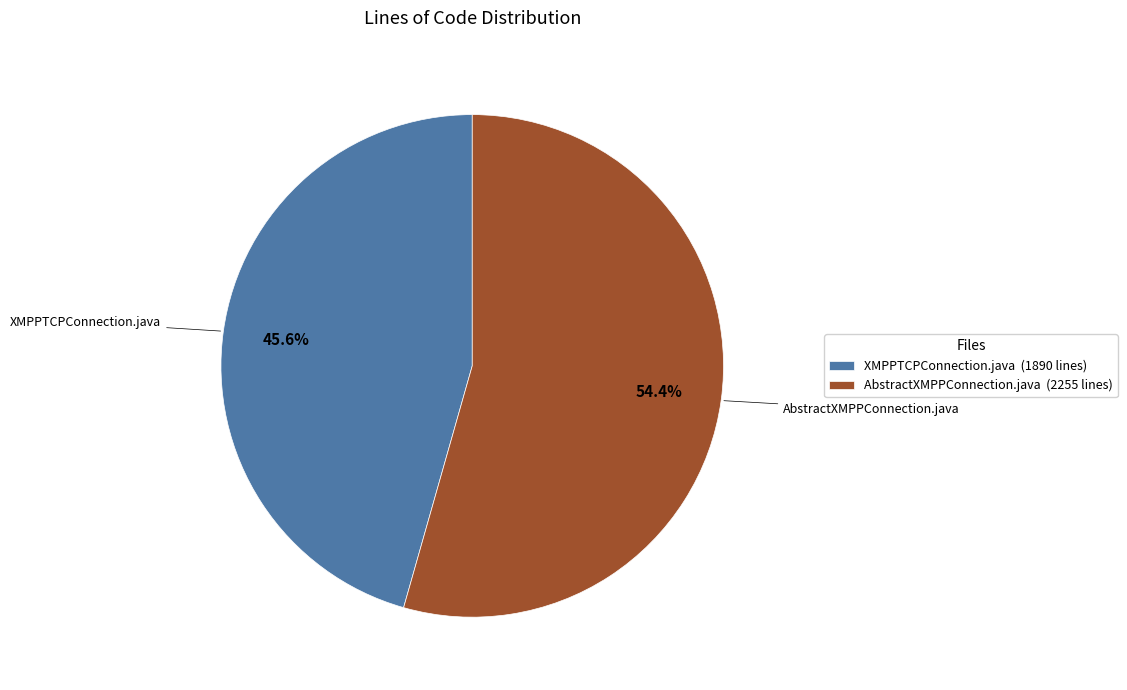

How many segments does this pie chart have?

2